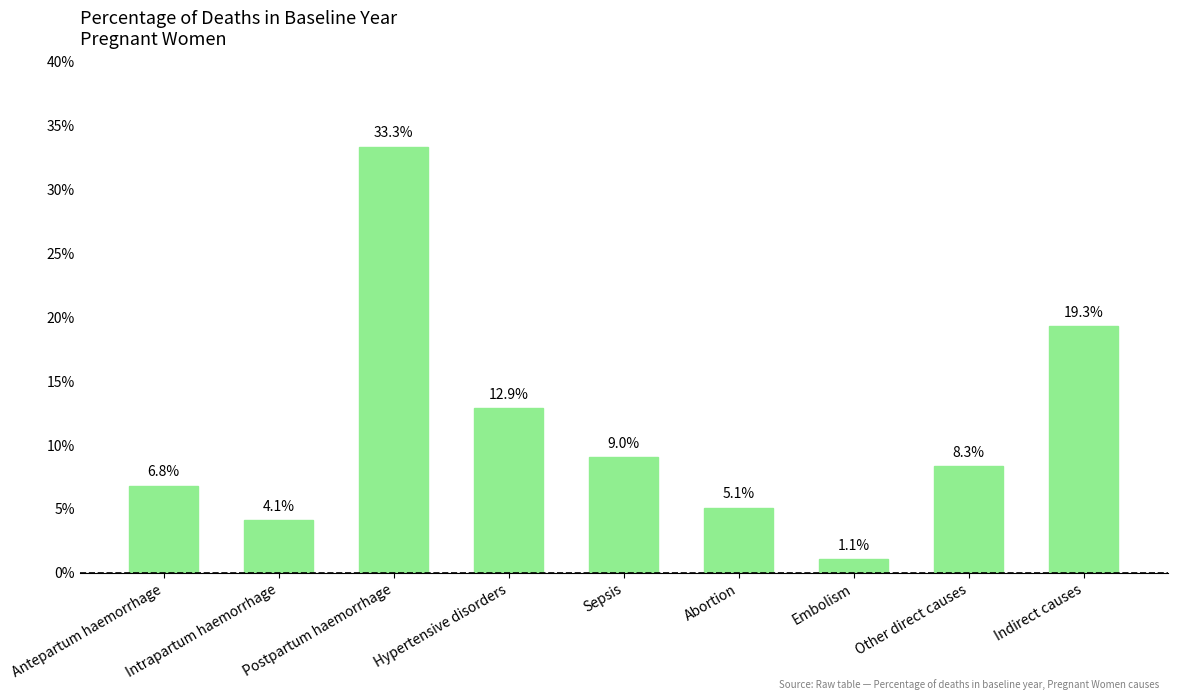

List the labels in order of value, largest first.

Postpartum haemorrhage, Indirect causes, Hypertensive disorders, Sepsis, Other direct causes, Antepartum haemorrhage, Abortion, Intrapartum haemorrhage, Embolism